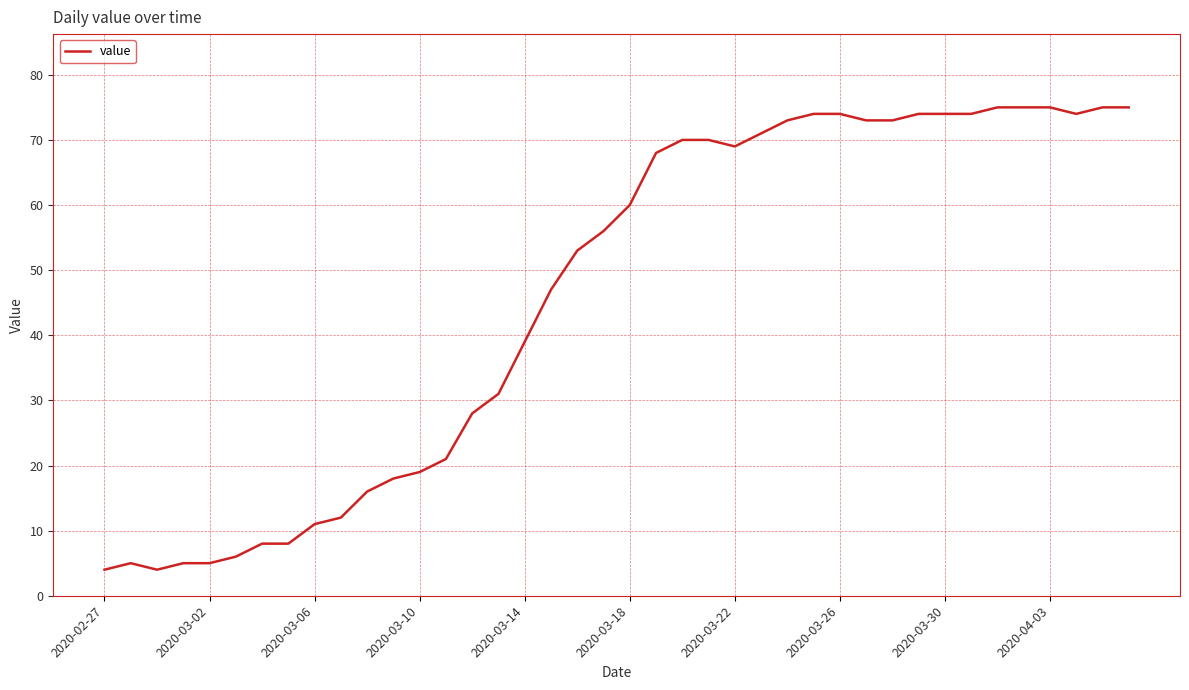

What is the difference between the maximum and minimum values?

71